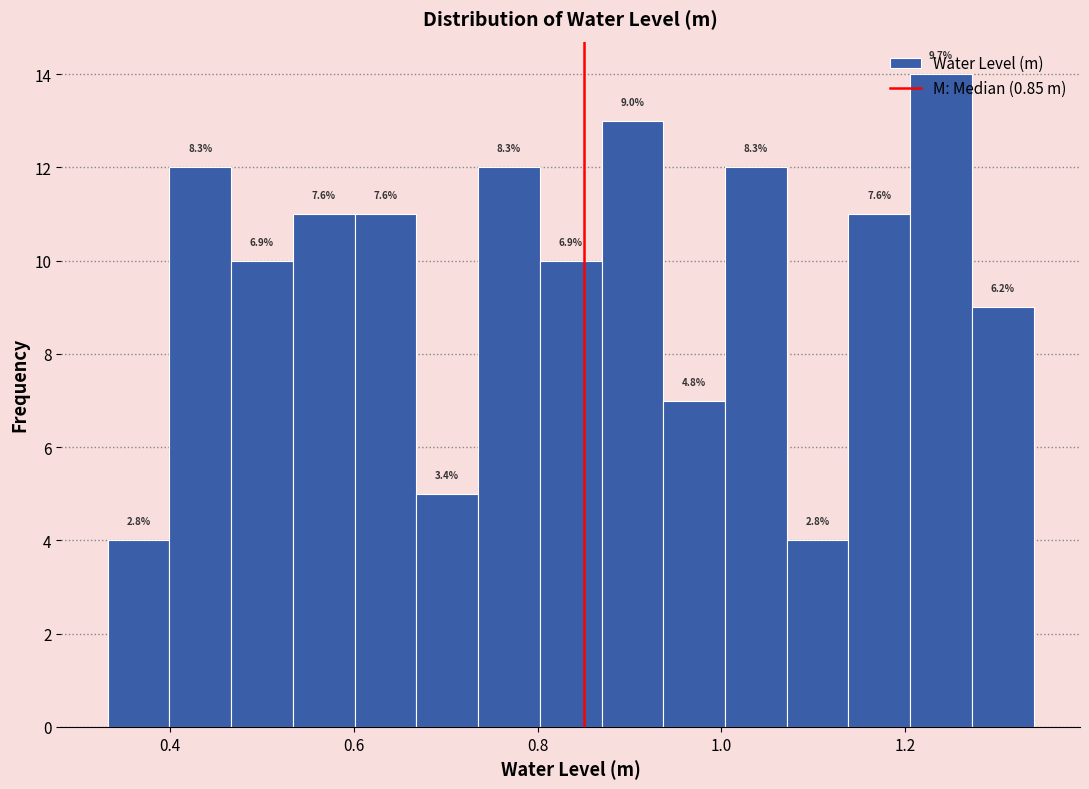

Read against the x-axis, roughly where is the centre of the tallest bar?

1.24